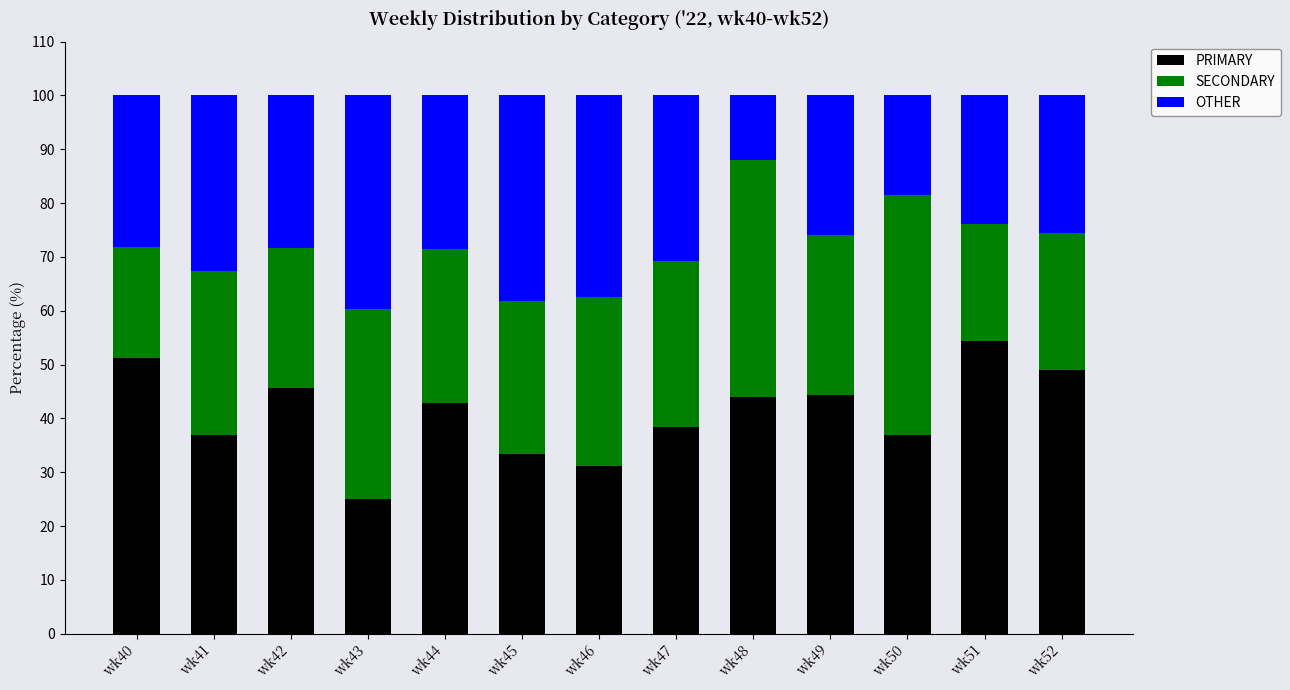

How many categories are shown in the chart?

13